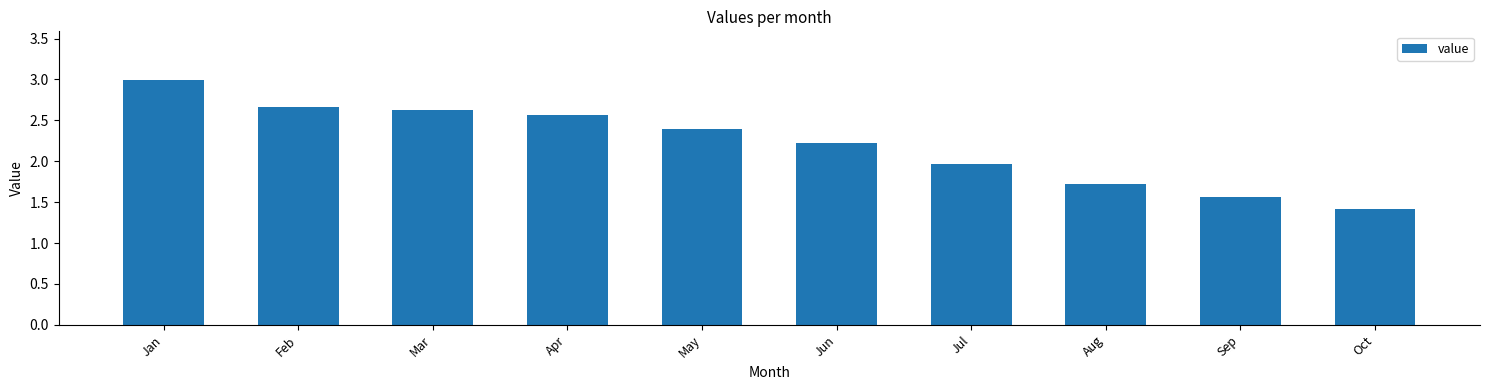

What is the maximum value shown in the chart?

3.0